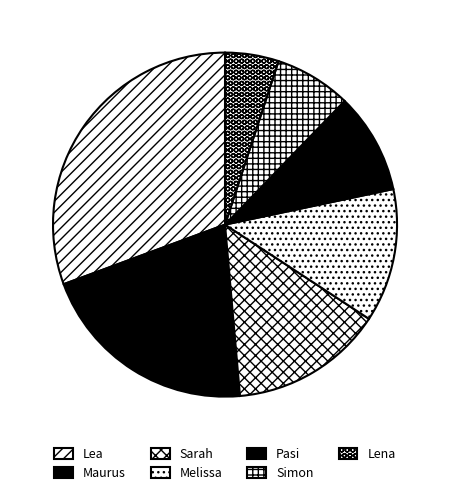

Rank the categories by value from lowest to highest.

Lena, Simon, Pasi, Melissa, Sarah, Maurus, Lea